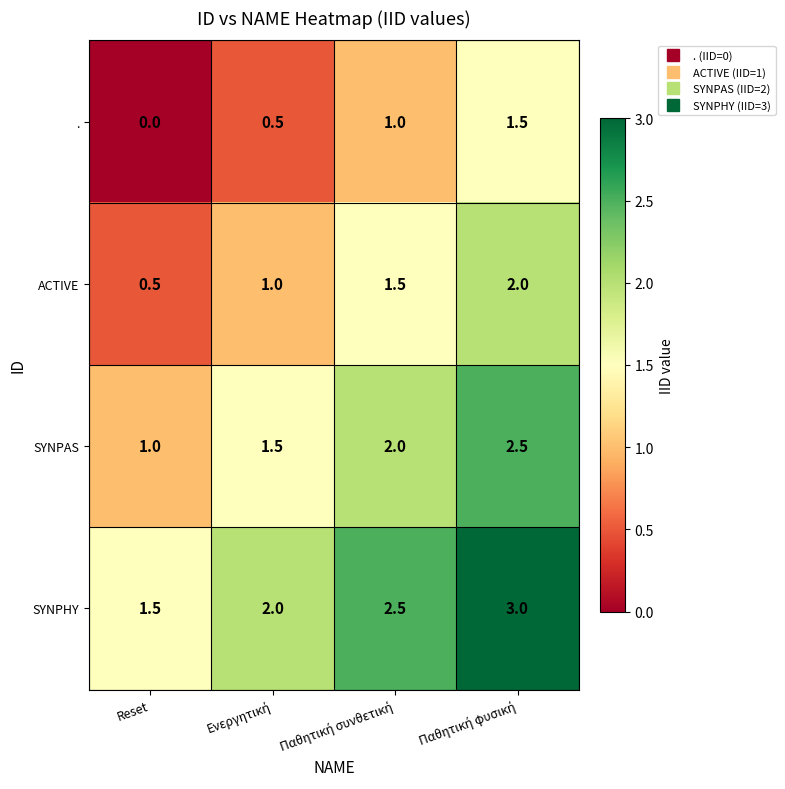

At which label does . reach its minimum?

Reset